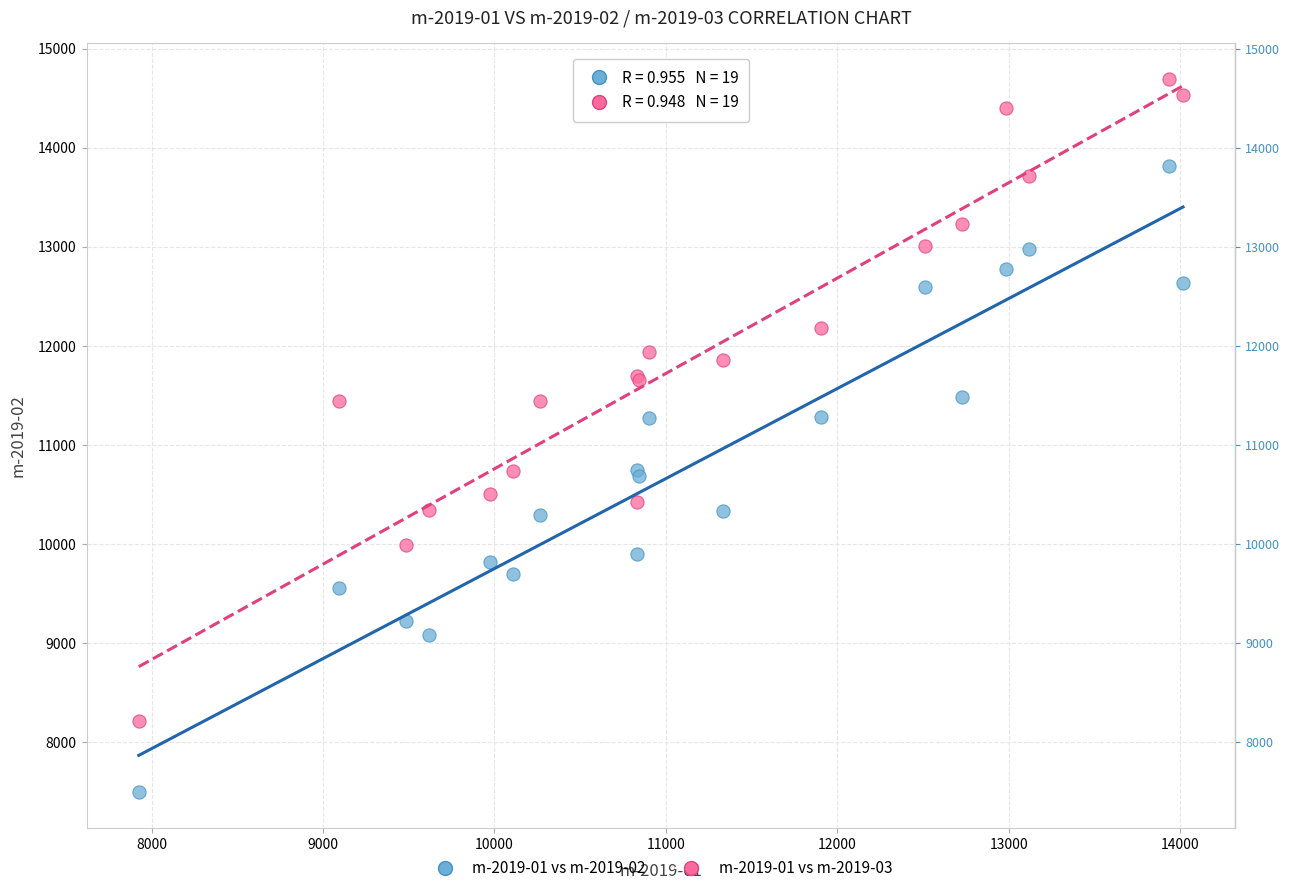

Which series contains the lowest Y value?

m-2019-01 vs m-2019-02